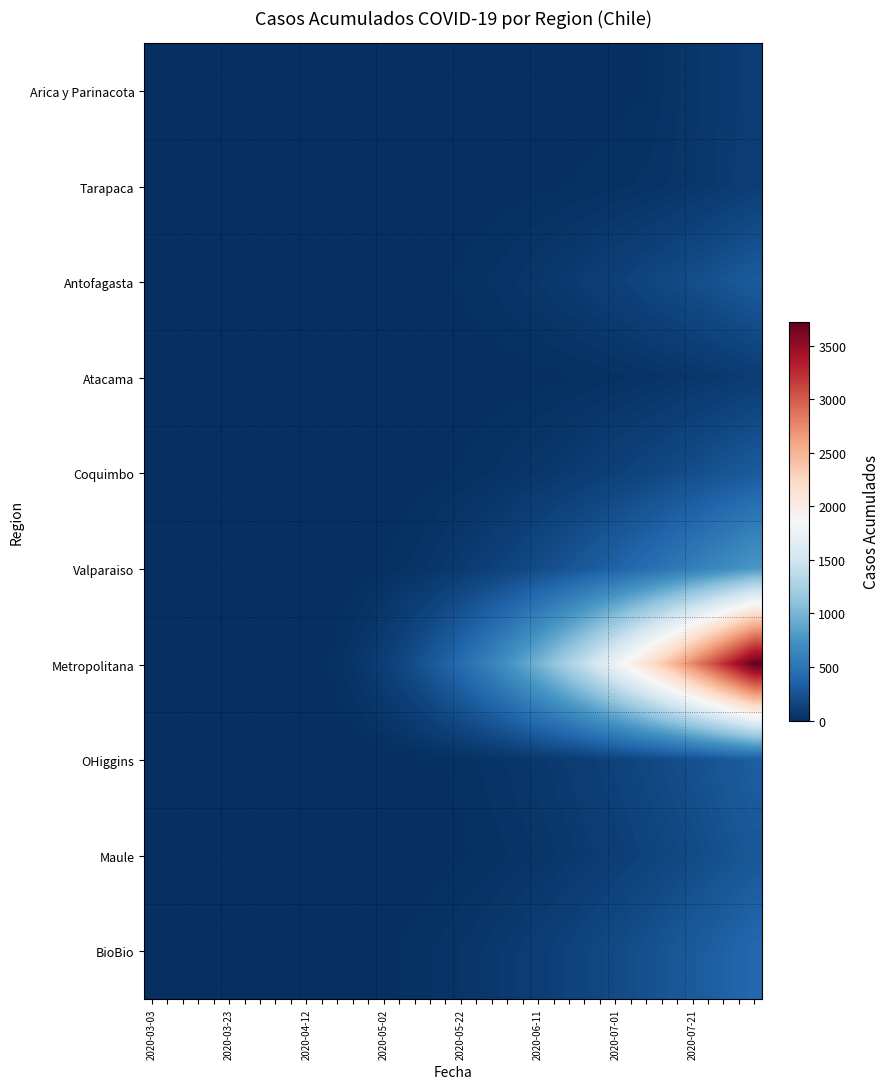

What is the greatest value displayed?

3722